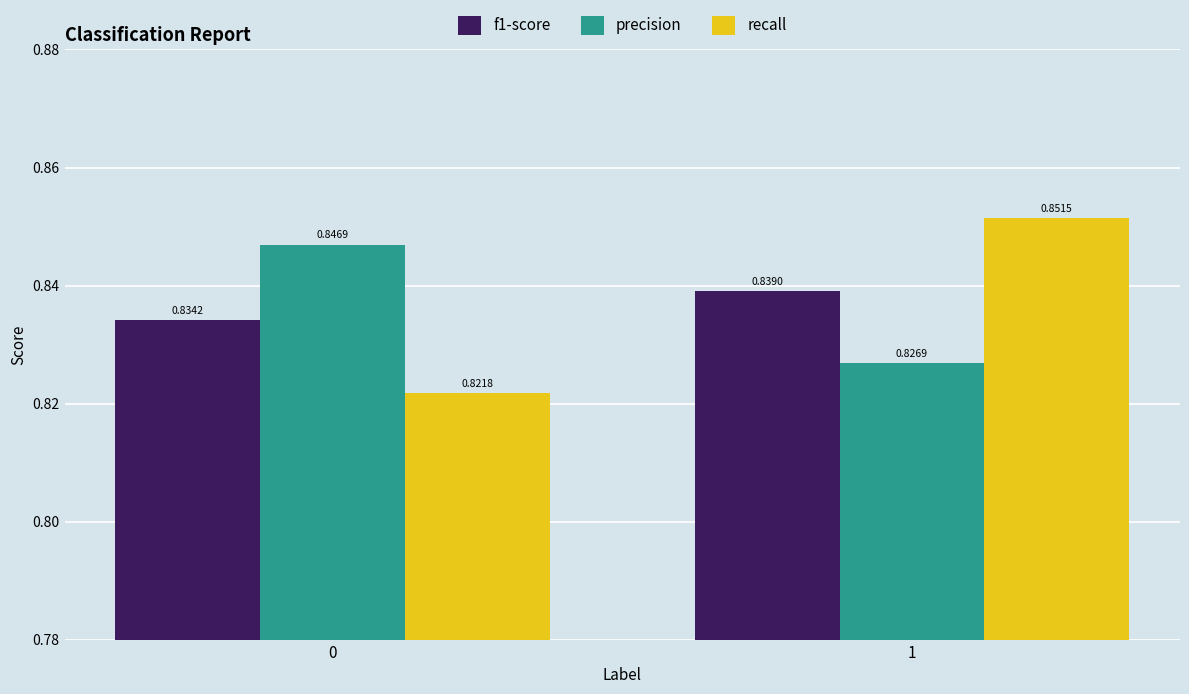

How many groups of bars are there?

2